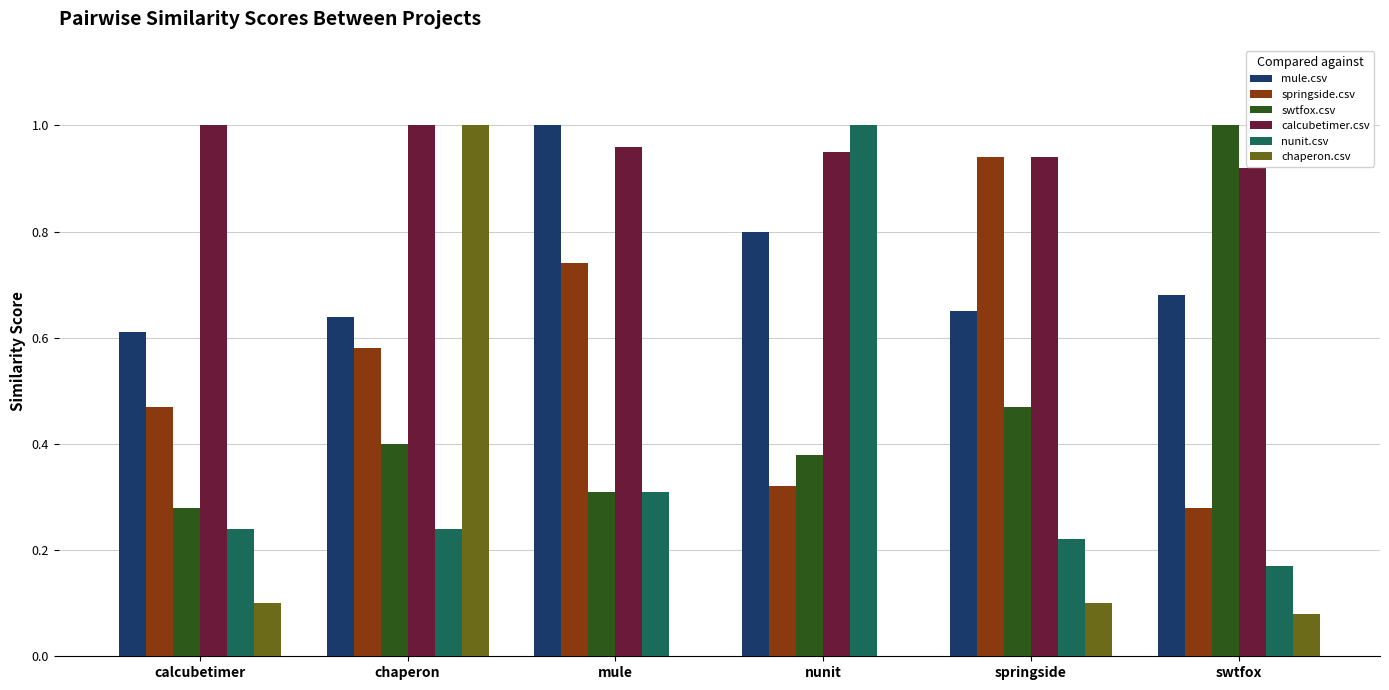

Is it true that swtfox.csv equals 0.6 at chaperon?

False